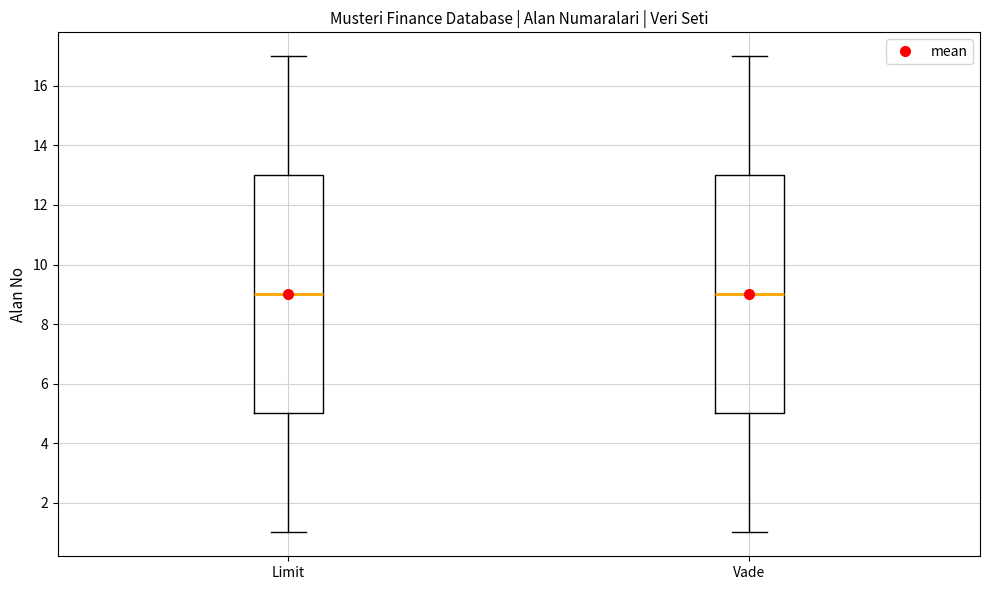

Where does the upper whisker of the box for Limit end on the y-axis? The values are not printed on the chart, so give them approximately, as read against the axis.

17